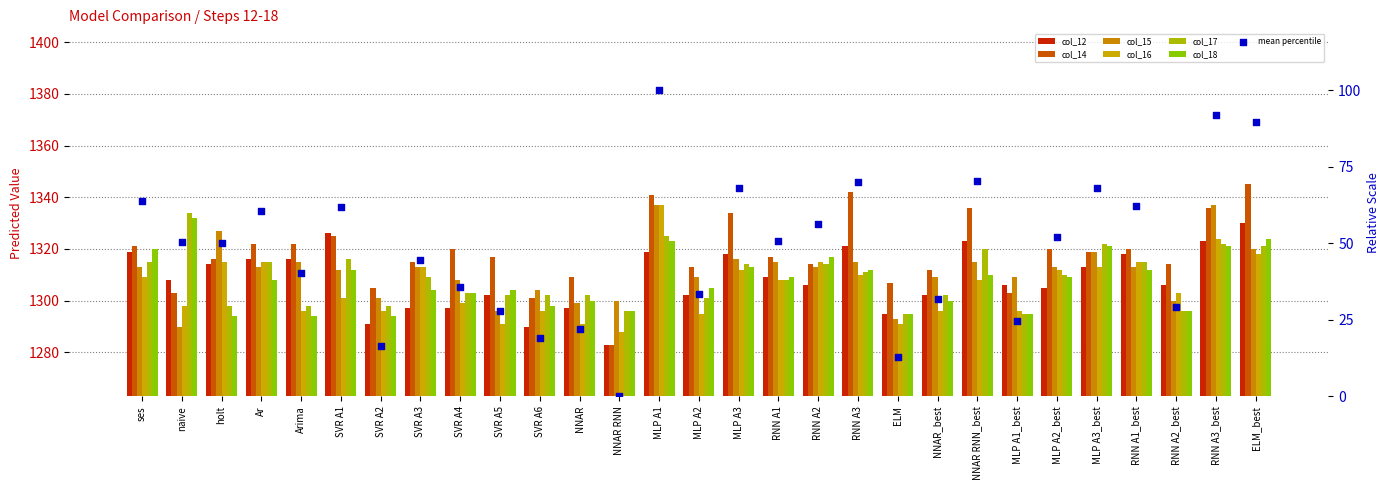

At how many categories does at least one series exceed 1342?

1